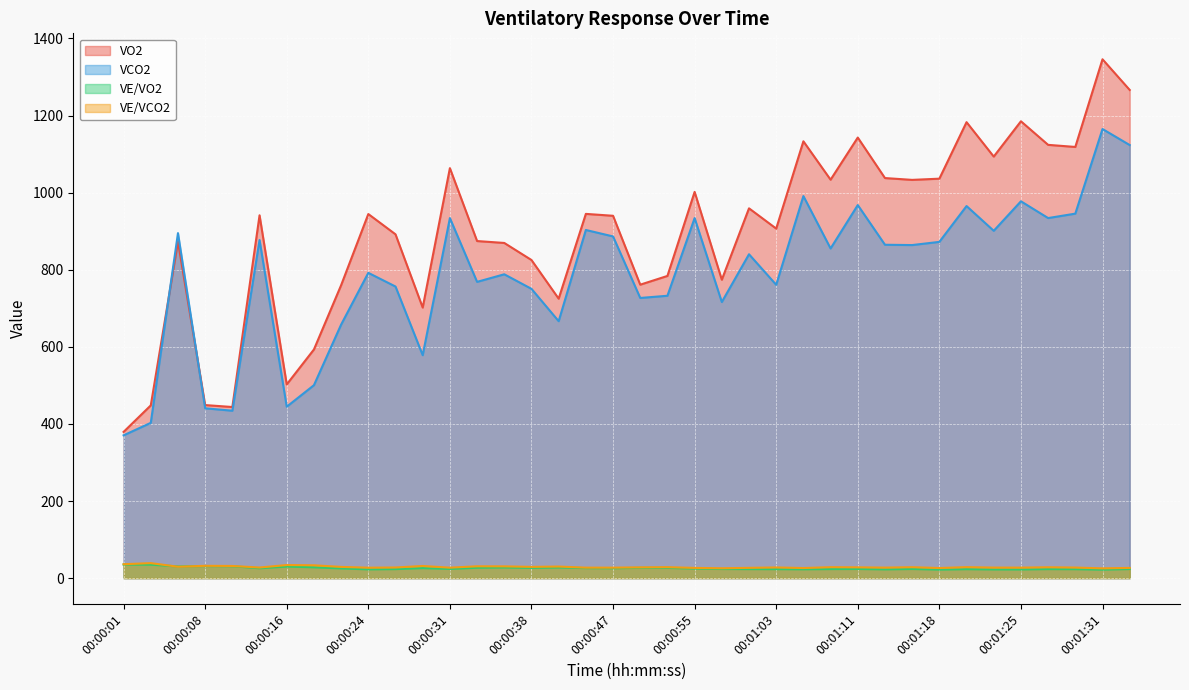

Where is VCO2 nearest to the value 767?

00:00:33